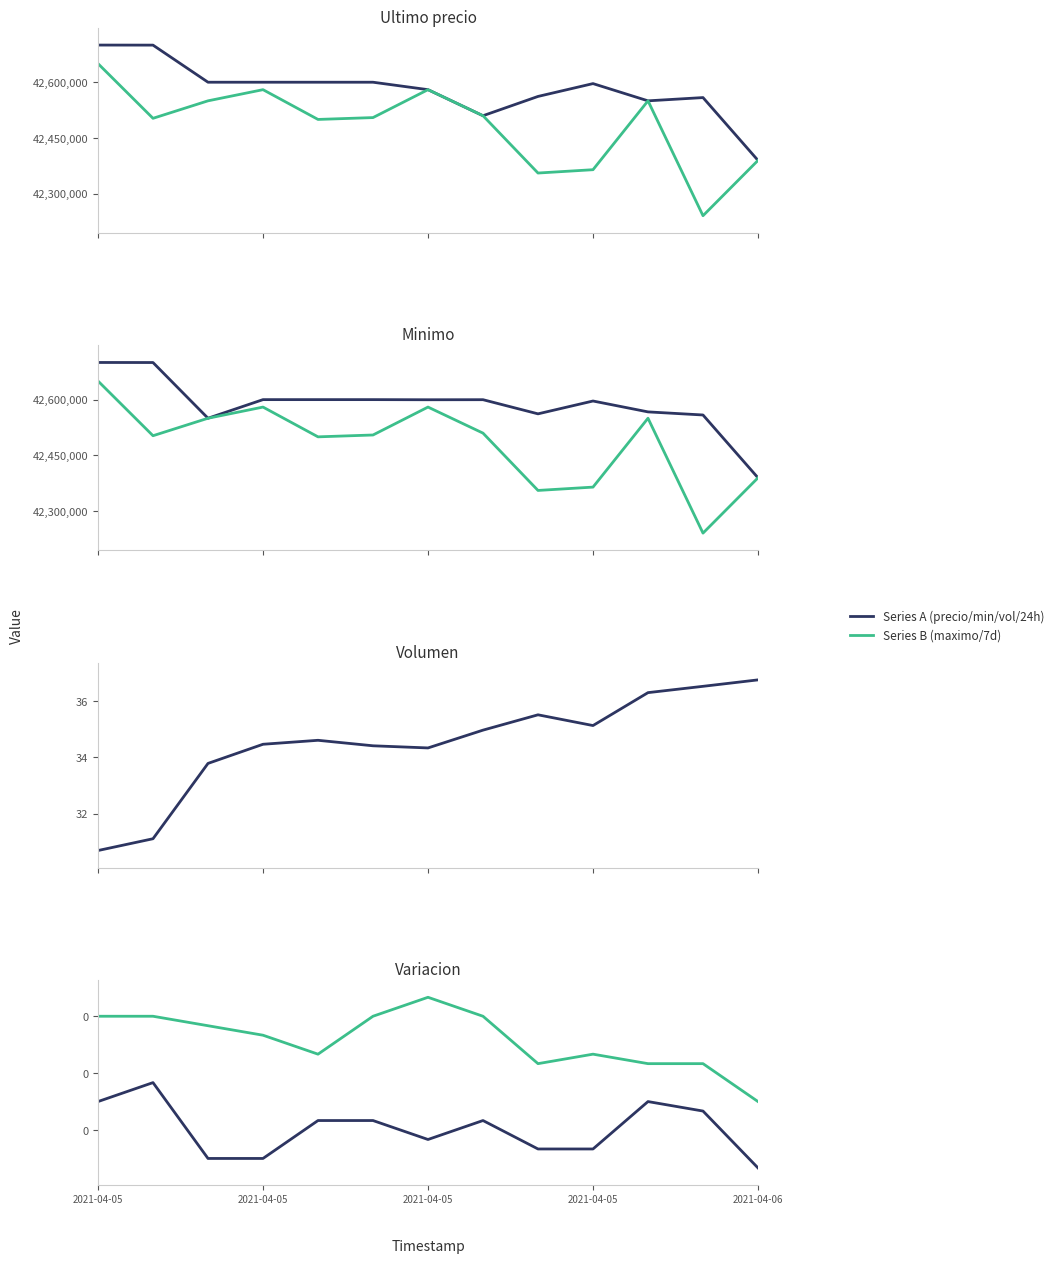

Which category has the highest value in the Variacion 24 horas series?

2021-04-05